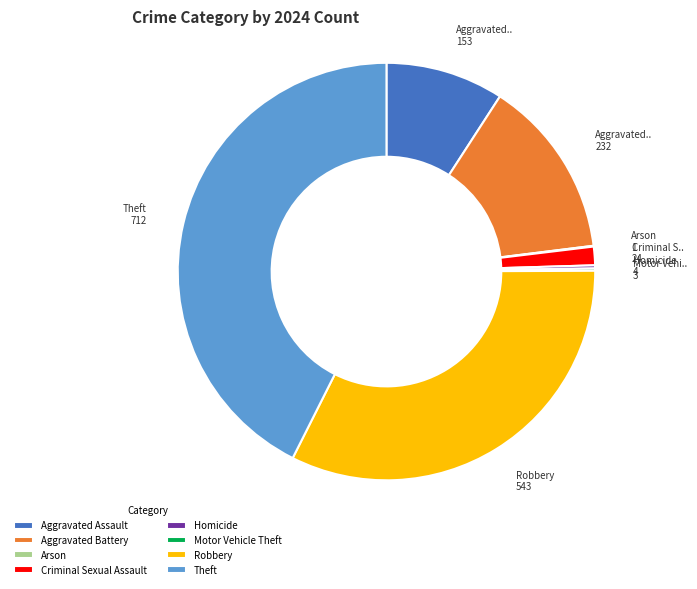

Between Theft and Criminal Sexual Assault, which is larger?

Theft